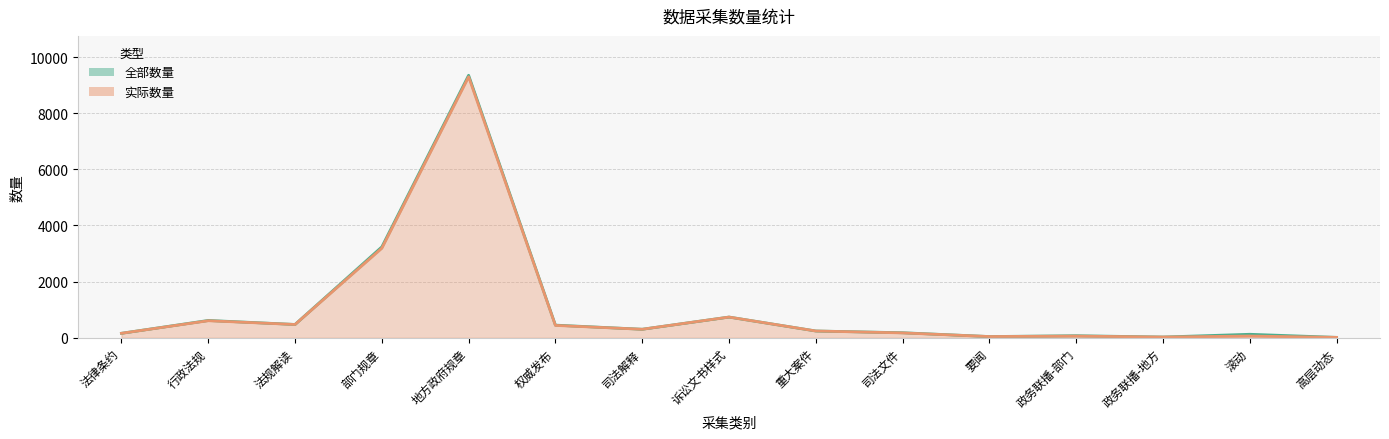

Where does the 实际数量 series first go above 241?

行政法规